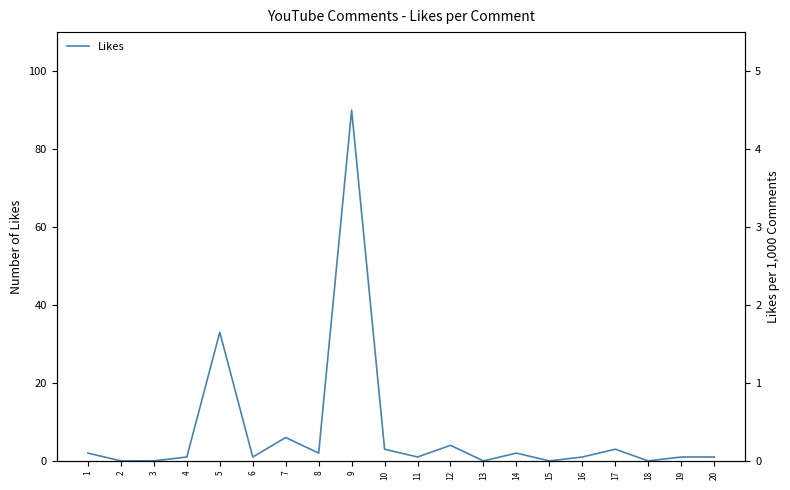

What is the sum of all values?

151